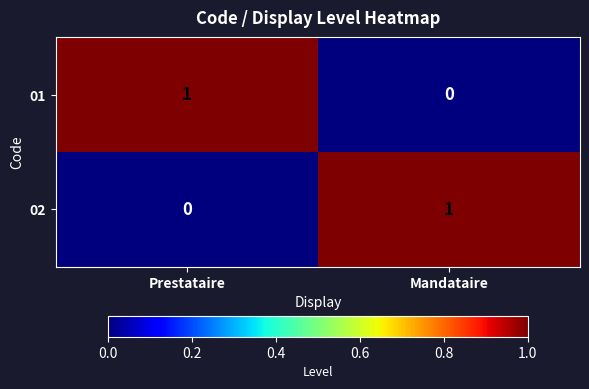

The value of 01 at Prestataire is 2. True or false?

False